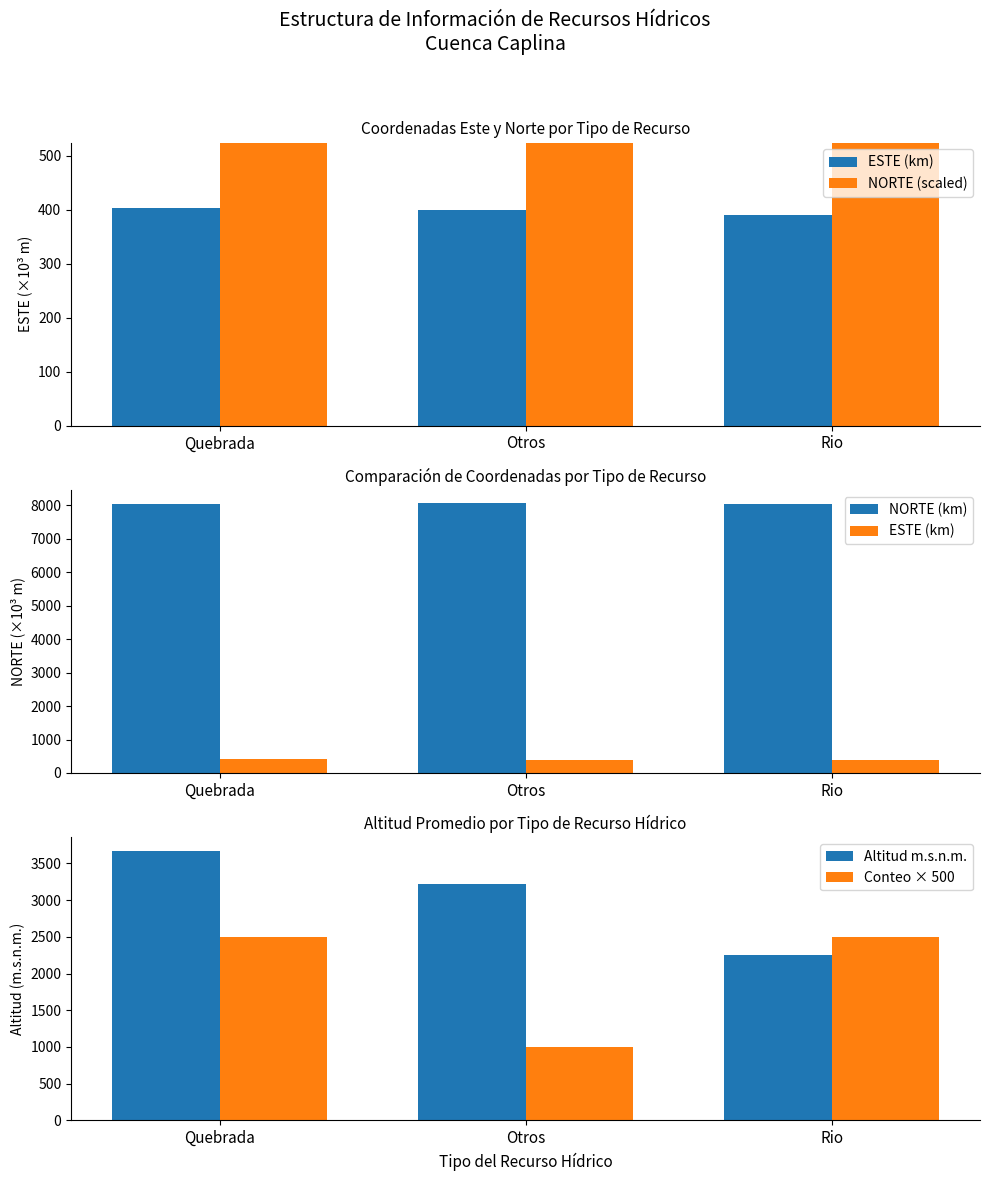

Reading right to left, list all the values displayed in this chart.

ESTE (km): 390.6	399.6	403.6
NORTE (scaled): 3214.1	3219.4	3217.2
NORTE (km): 8035.3	8048.6	8042.9
Altitud m.s.n.m.: 2258.6	3217.5	3670.4
Conteo × 500: 2500.0	1000.0	2500.0